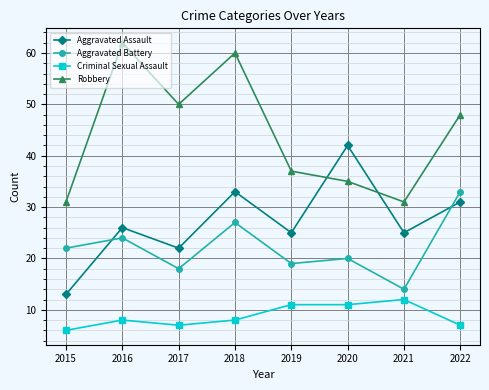

What is the difference between the maximum and minimum values in the Aggravated Battery series?

19